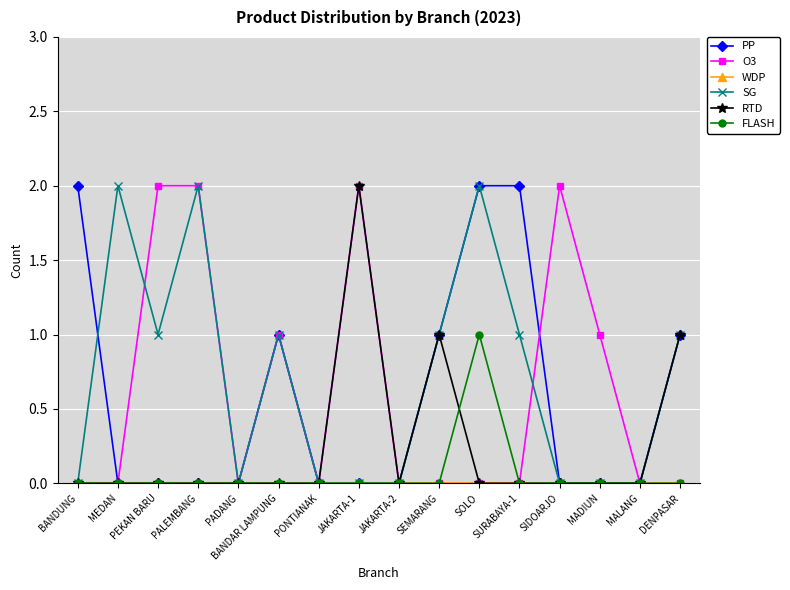

What is the label of the 3rd point from the left?

PEKAN BARU